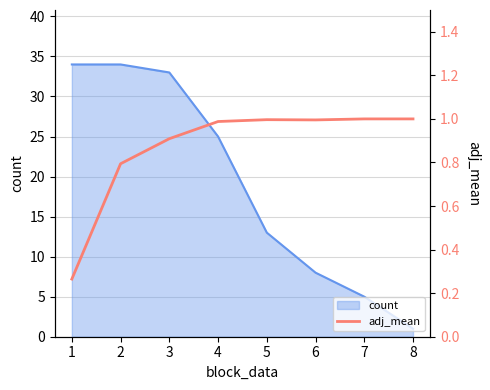

How many lines are shown in the chart?

1